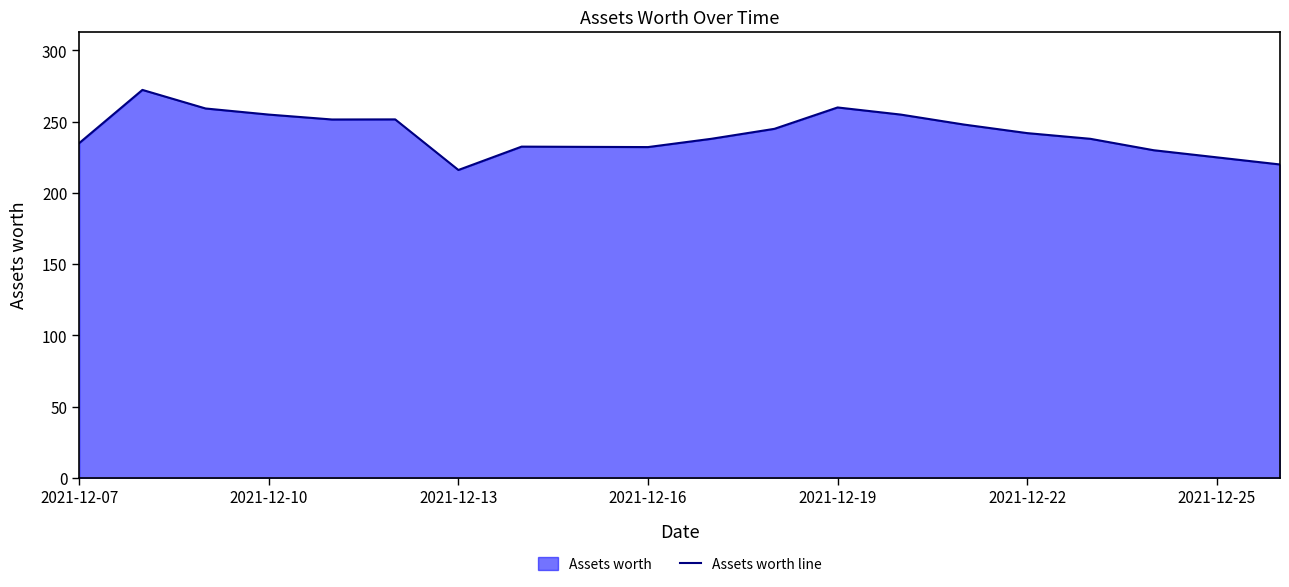

True or false: there are more than 0 points higher than both neighbors.

True